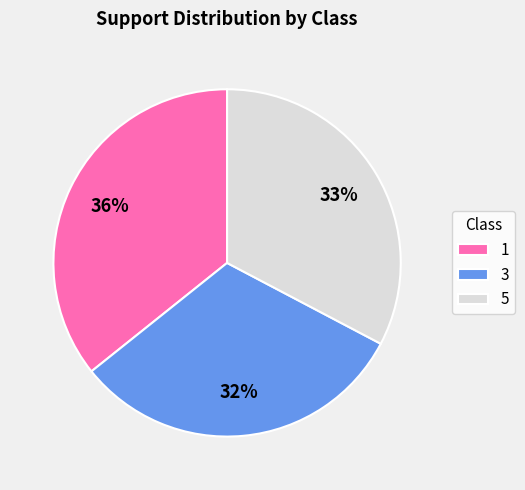

Which slice is the smallest?

3